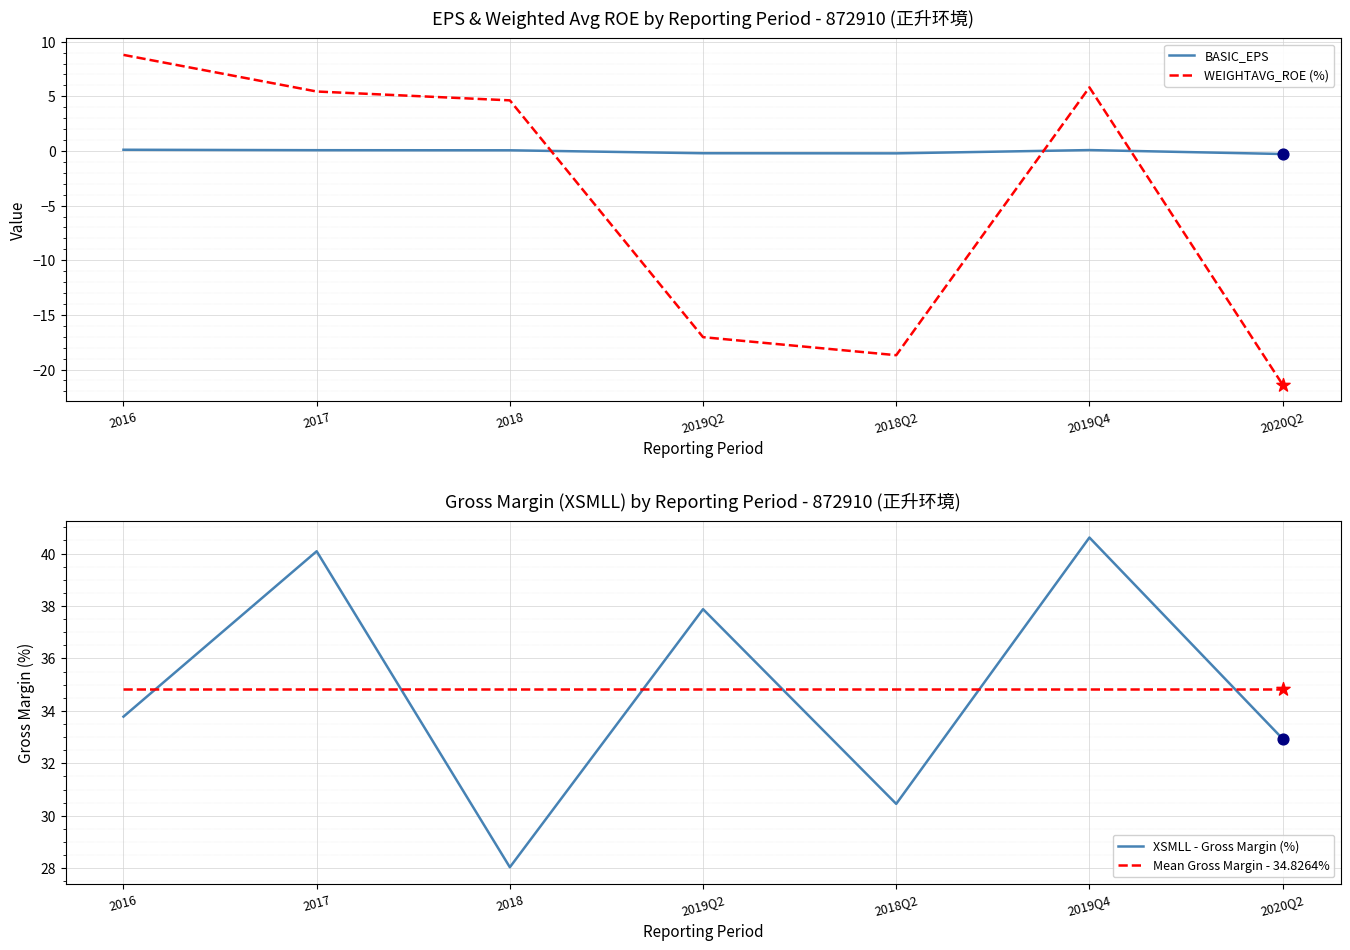

At which category is the sum across all series the highest?

2019Q4